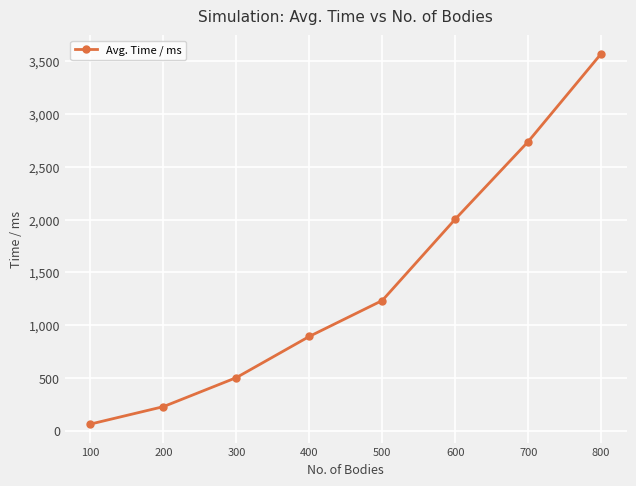

Rank the categories by value from lowest to highest.

100, 200, 300, 400, 500, 600, 700, 800